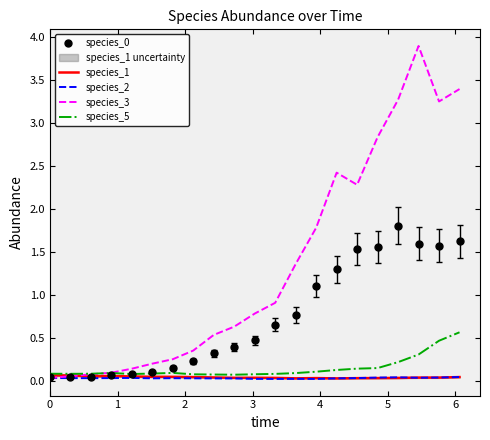

Count the number of categories in the chart.

21